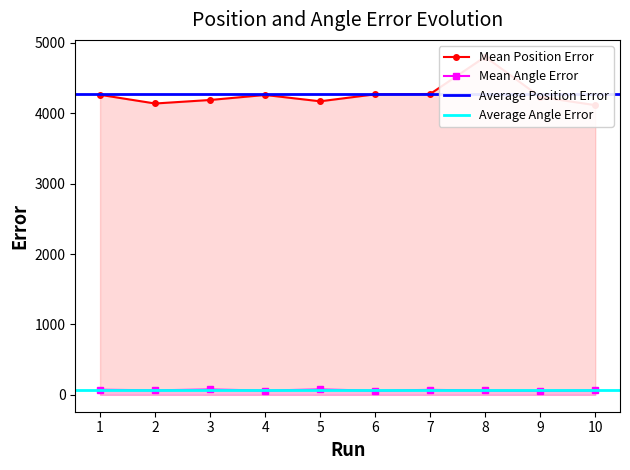

Between 7 and 9, which series saw the biggest shift?

Mean Position Error